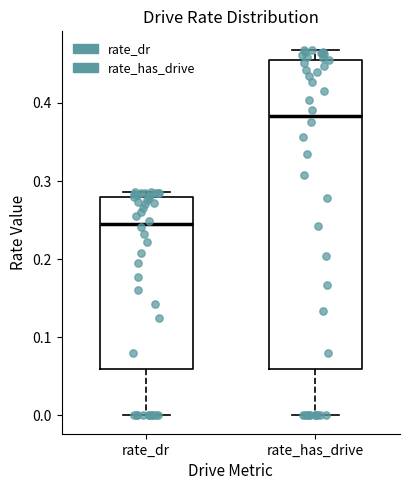

Where is the lower edge of the box for rate_dr on the y-axis? The values are not printed on the chart, so give them approximately, as read against the axis.

0.06